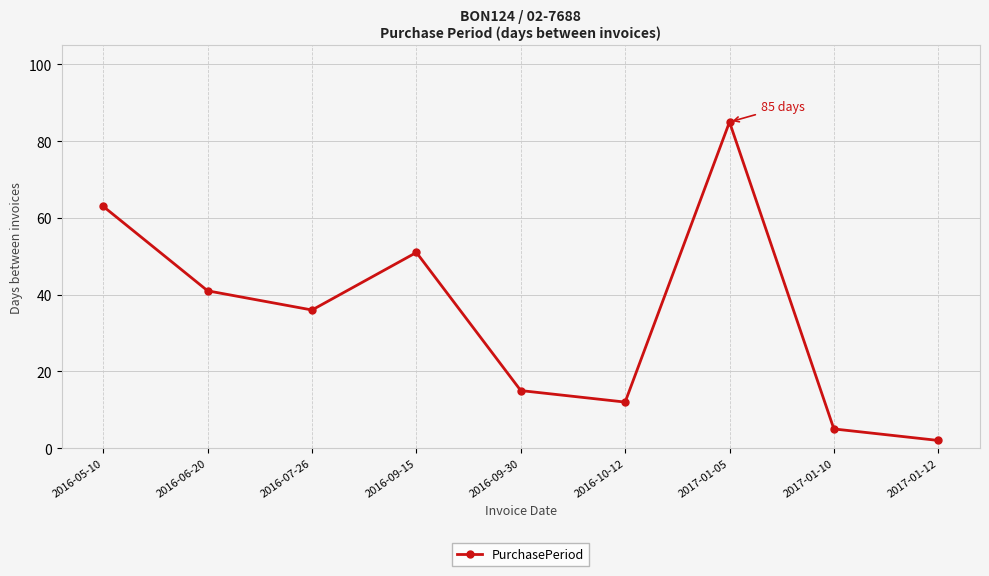

Rank the categories by value from highest to lowest.

2017-01-05, 2016-05-10, 2016-09-15, 2016-06-20, 2016-07-26, 2016-09-30, 2016-10-12, 2017-01-10, 2017-01-12